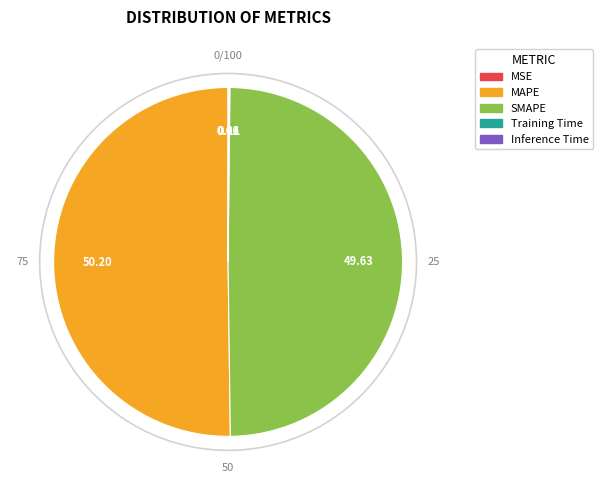

Which category has the biggest portion of the pie?

MAPE